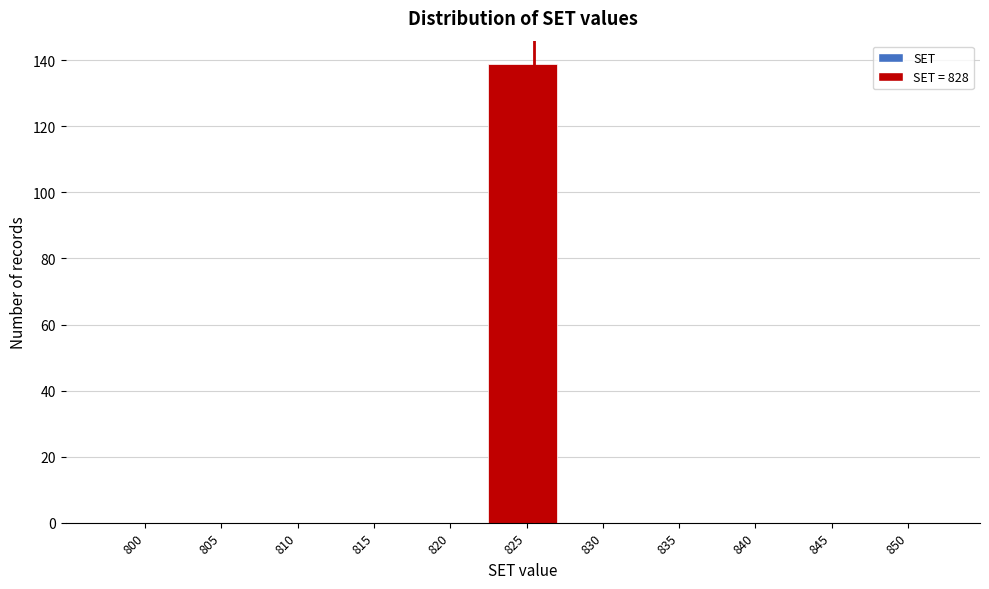

Reading left to right, list all the values displayed in this chart.

800=0	805=0	810=0	815=0	820=0	825=139	830=0	835=0	840=0	845=0	850=0